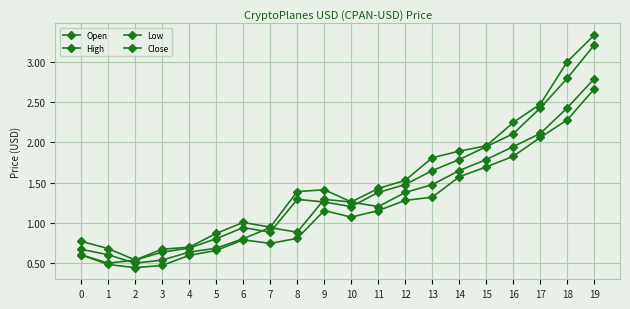

At which category does High reach its first local peak?

6